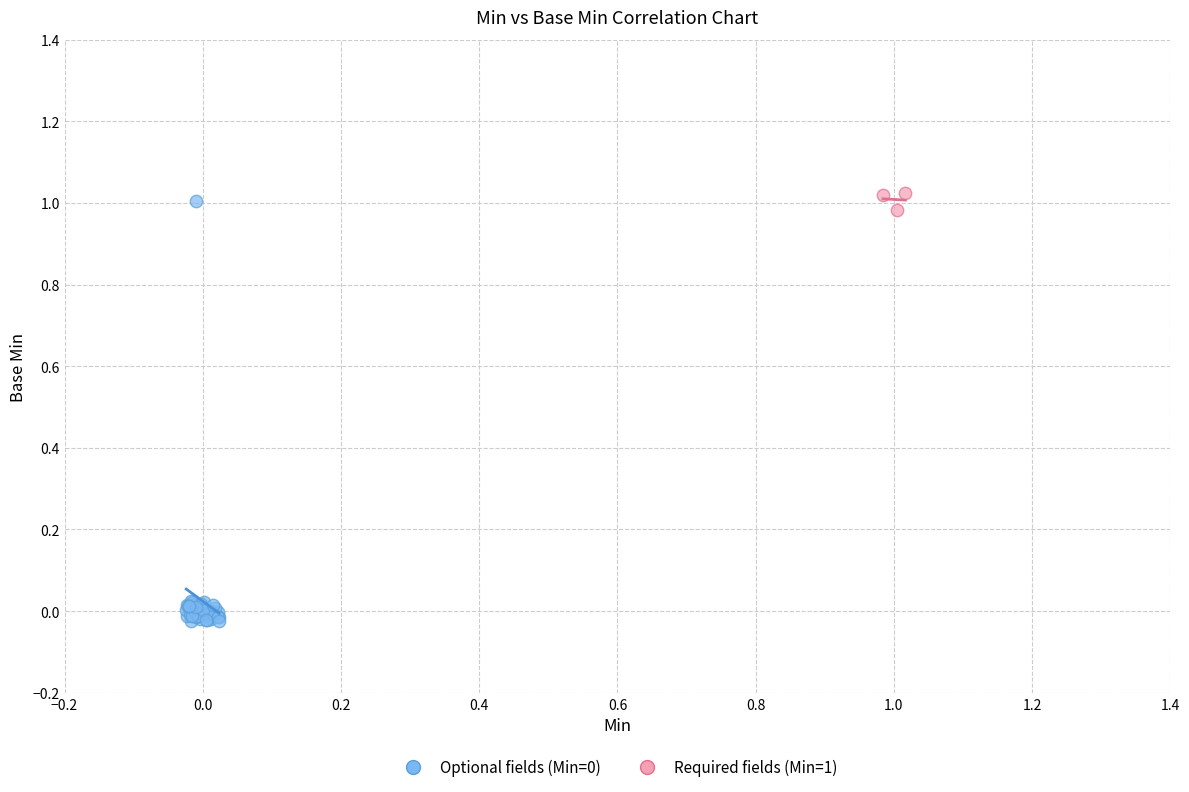

Which series reaches the maximum Y coordinate?

Required fields (Min=1)